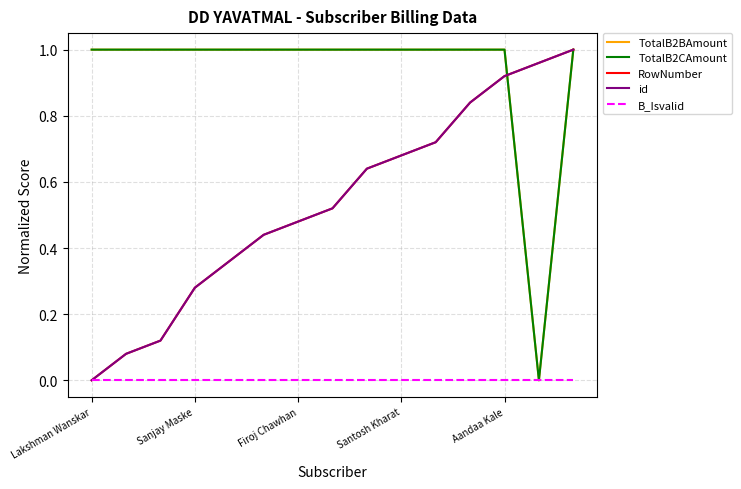

Does the chart display data point markers on the line(s)?

No